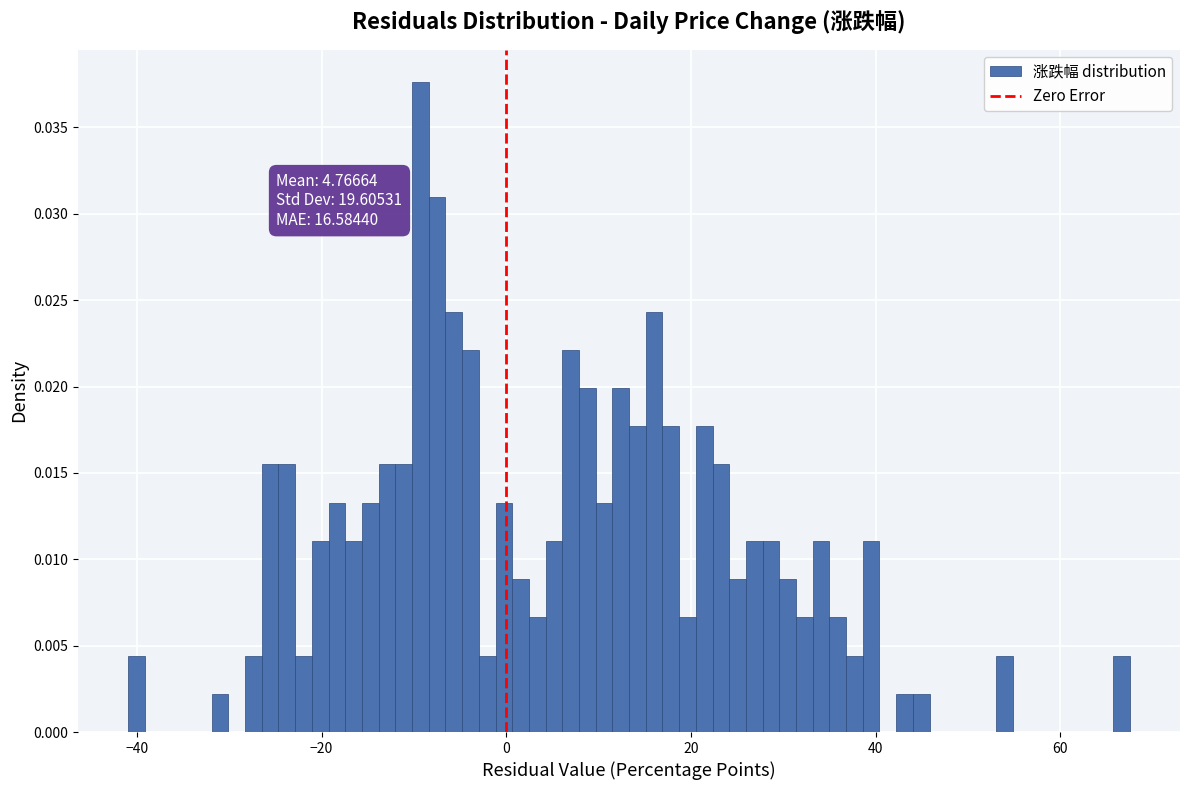

Read against the x-axis, roughly where is the centre of the tallest bar?

-10